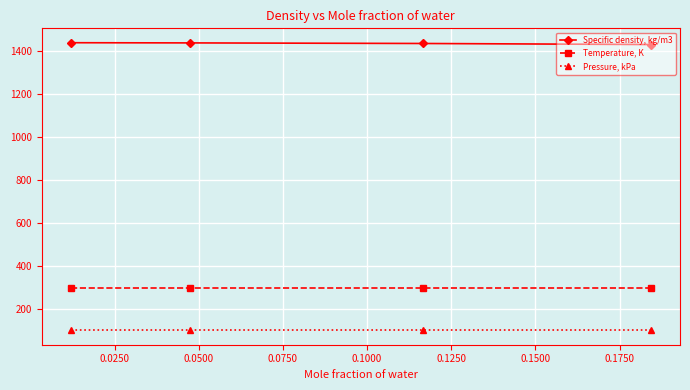

Does the chart have visible grid lines?

Yes